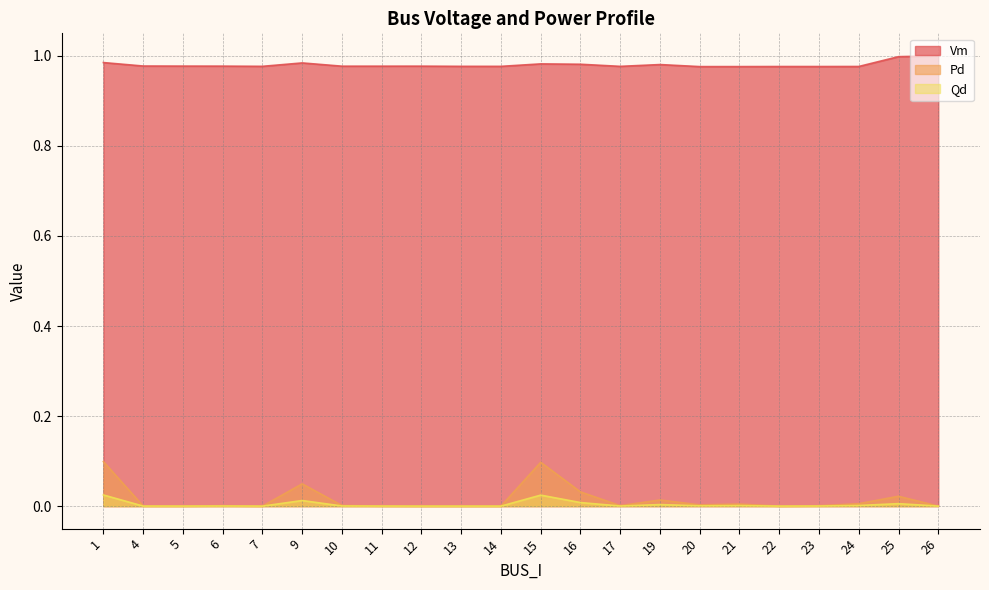

What is the sum of all Vm values?

21.6